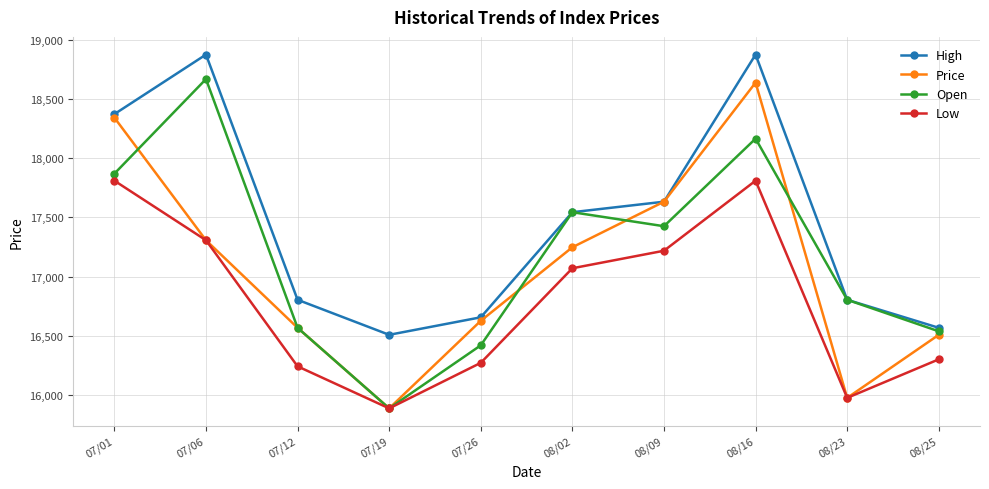

What is the spread (max minus min) of values at 08/25?

266.3